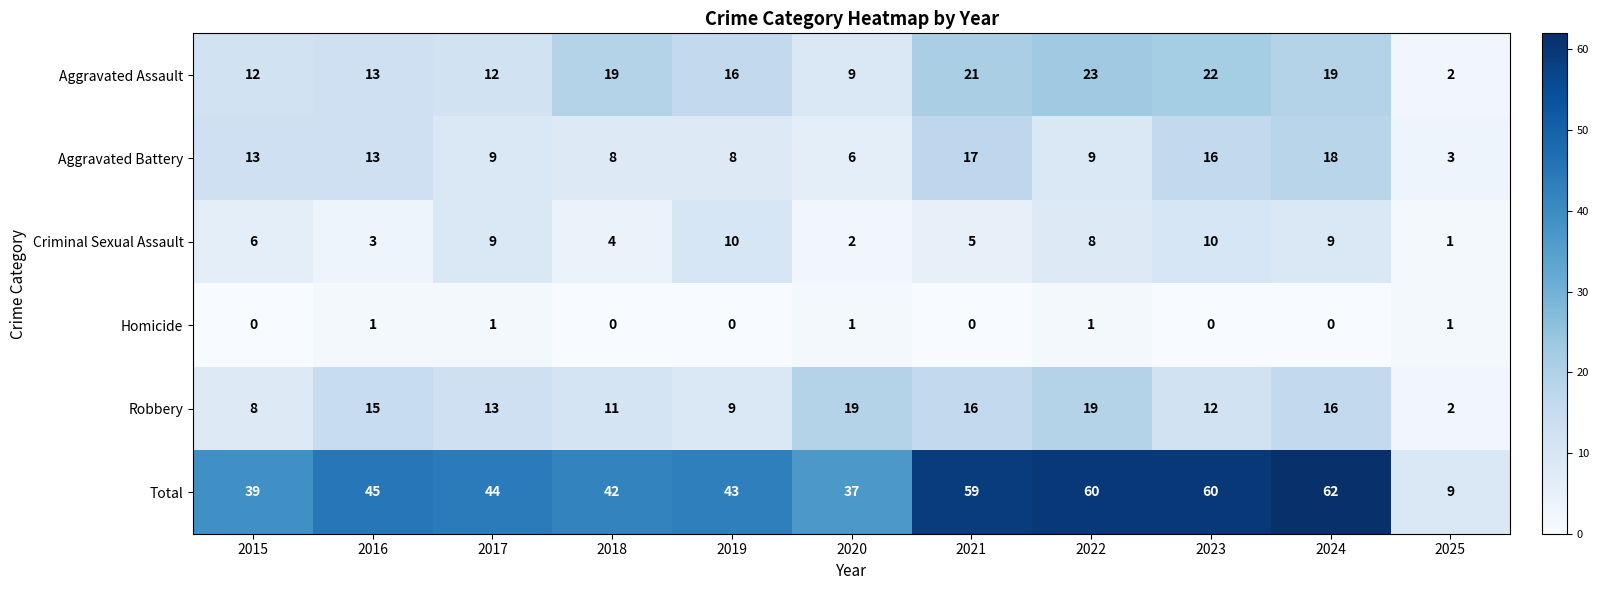

What is the maximum value shown in the chart?

62